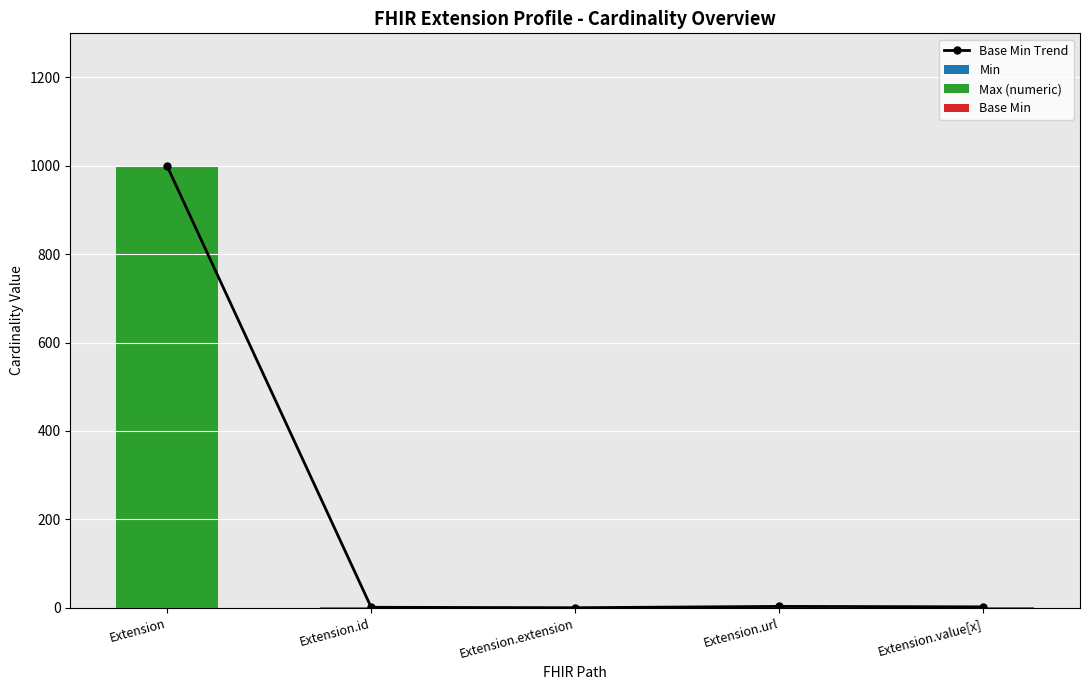

What is the total value across all series at Extension?

1998